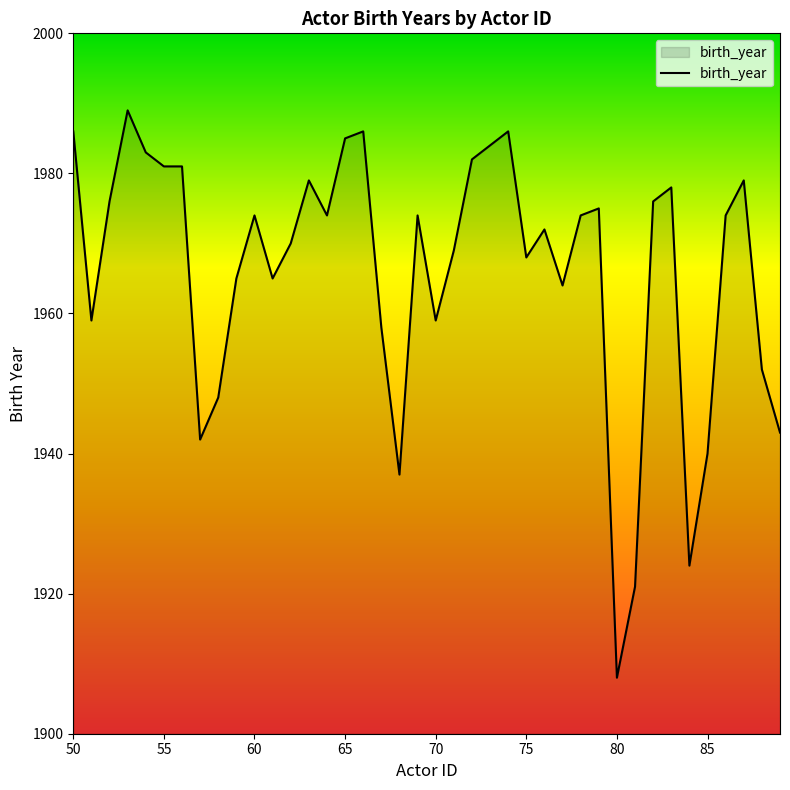

What is the greatest value displayed?

1989